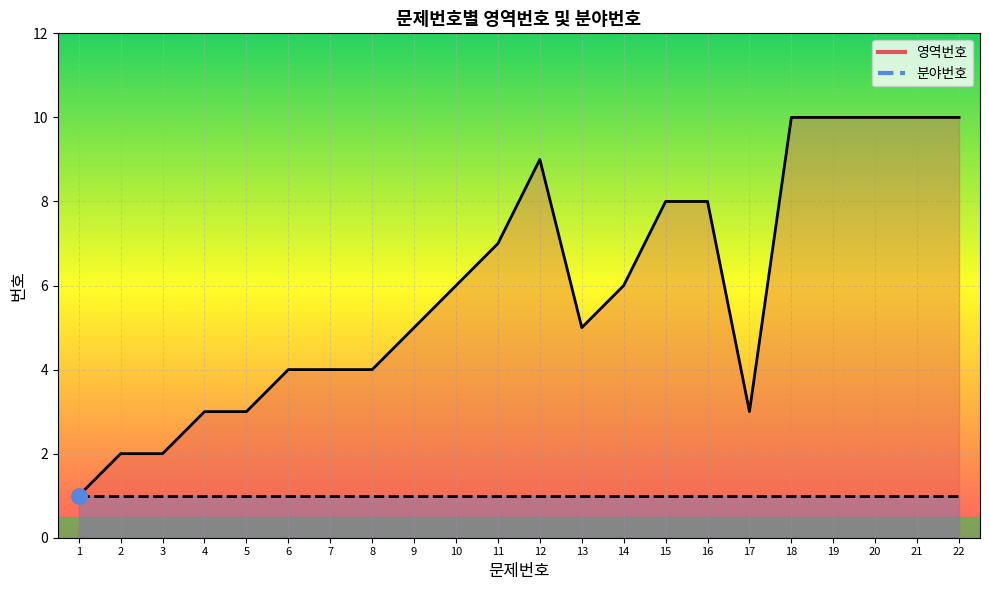

Which has a higher value, 20 or 7?

20